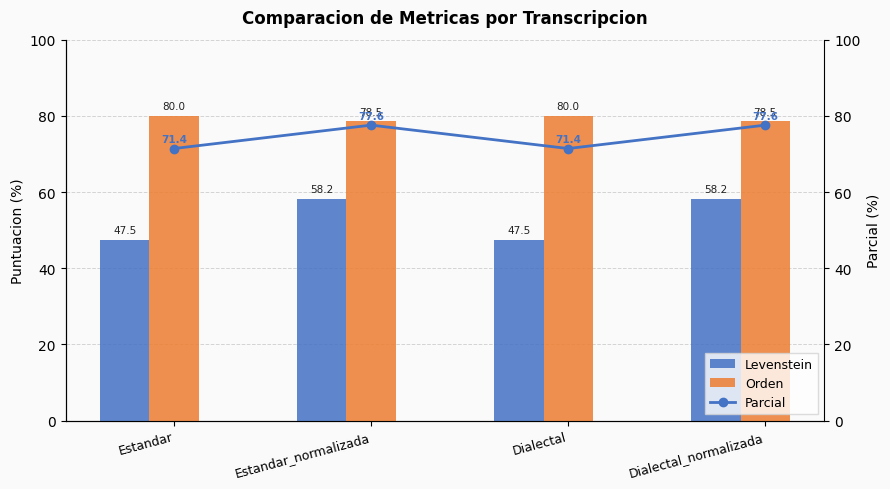

Is it true that Parcial equals 102.7 at Dialectal_normalizada?

False